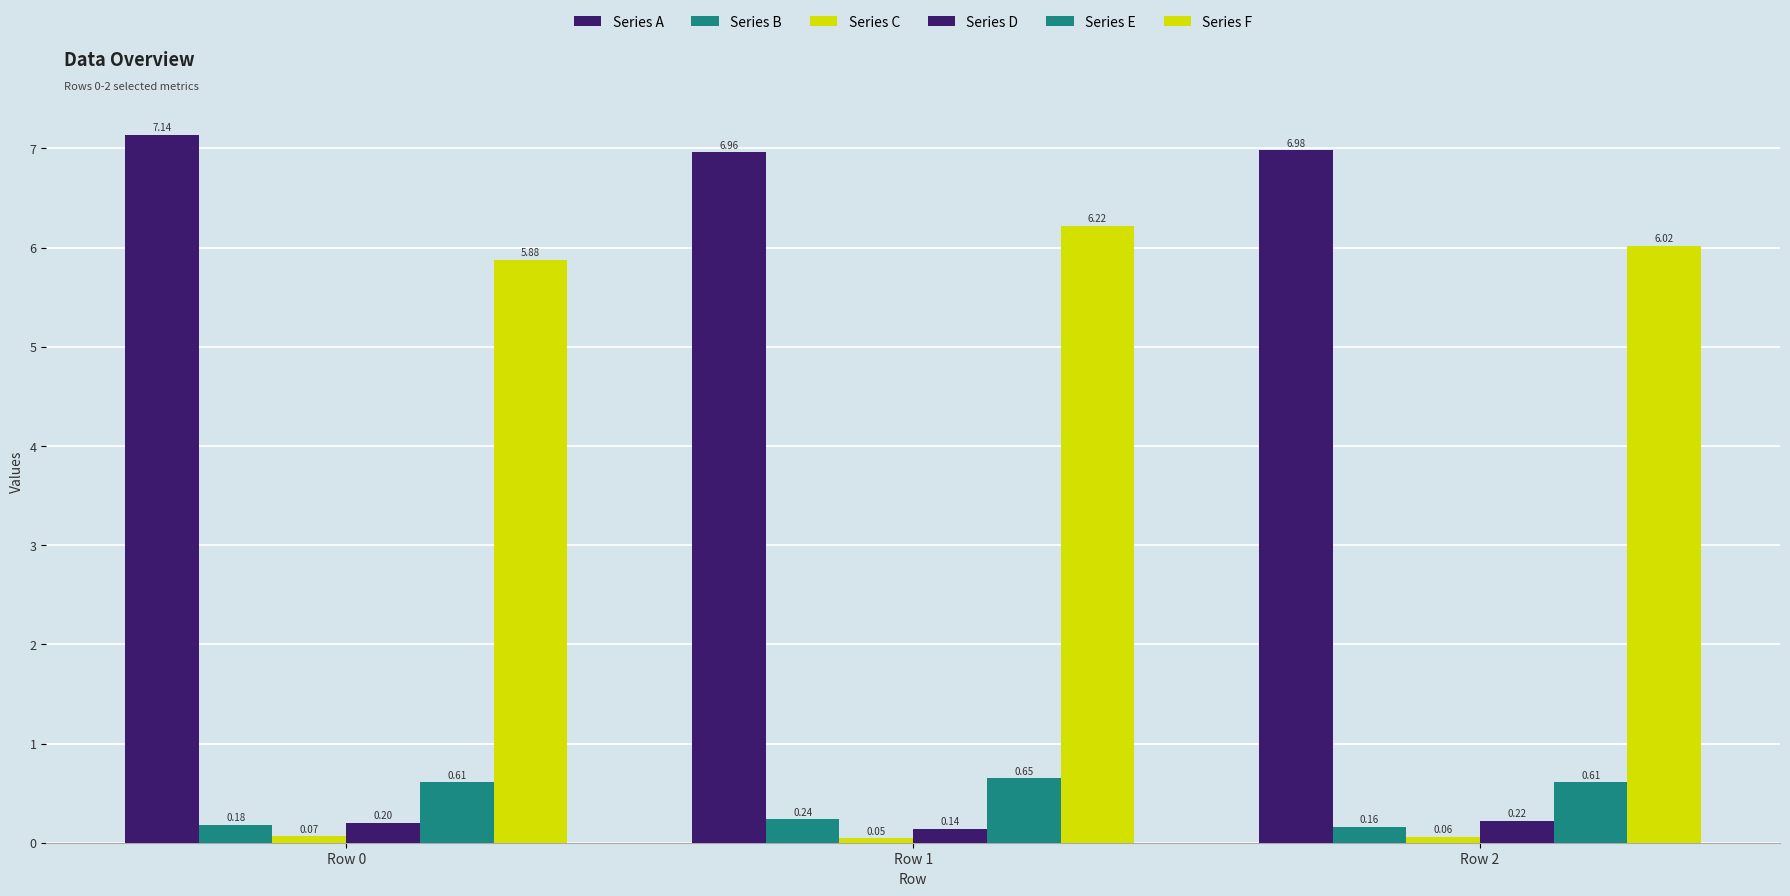

At how many categories does at least one series exceed 1?

3